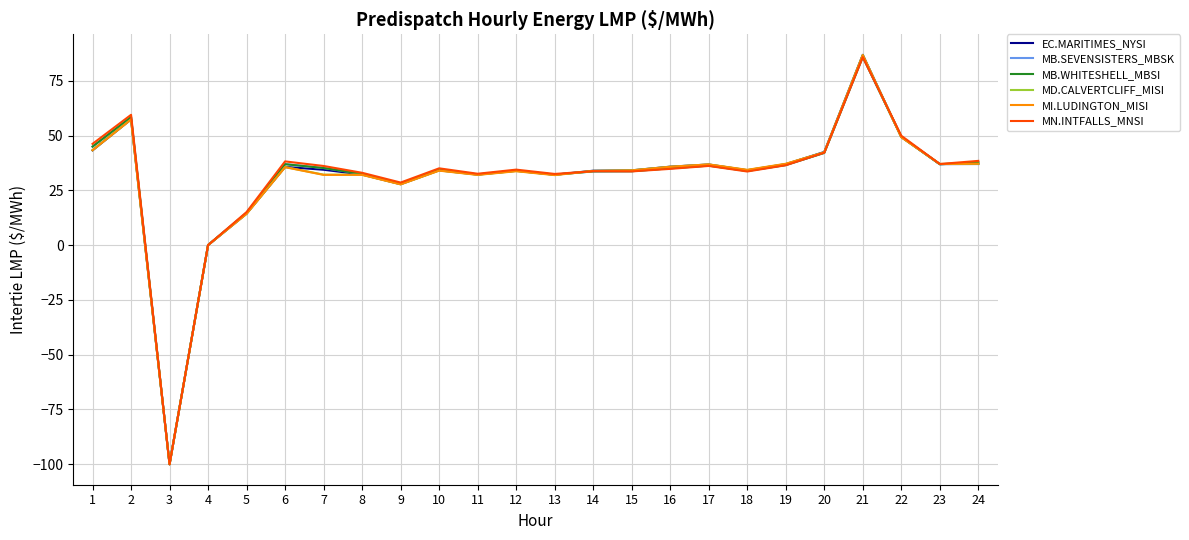

Is the value of MD.CALVERTCLIFF_MISI at 16 greater than the value of EC.MARITIMES_NYSI at 21?

No